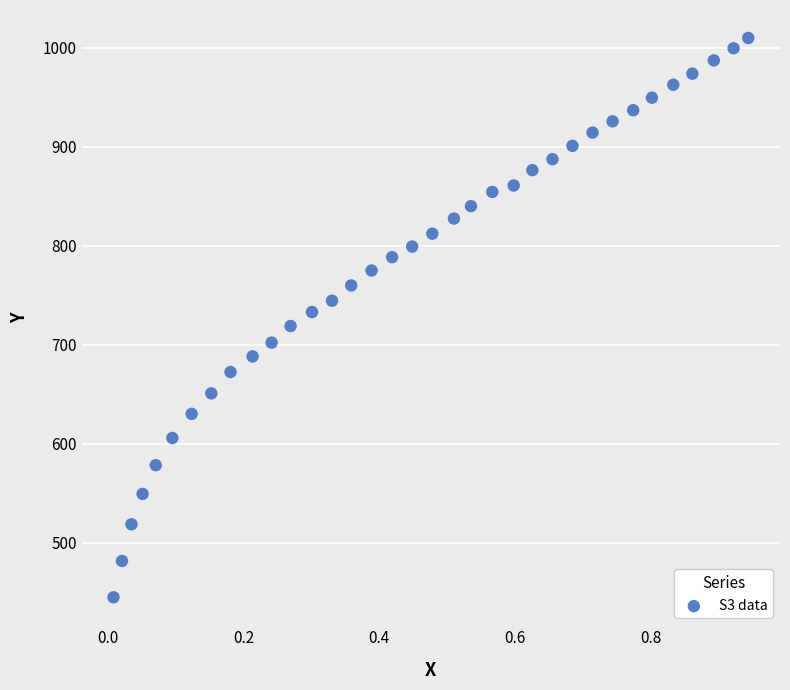

What is the range of Y values (max minus min)?

564.6